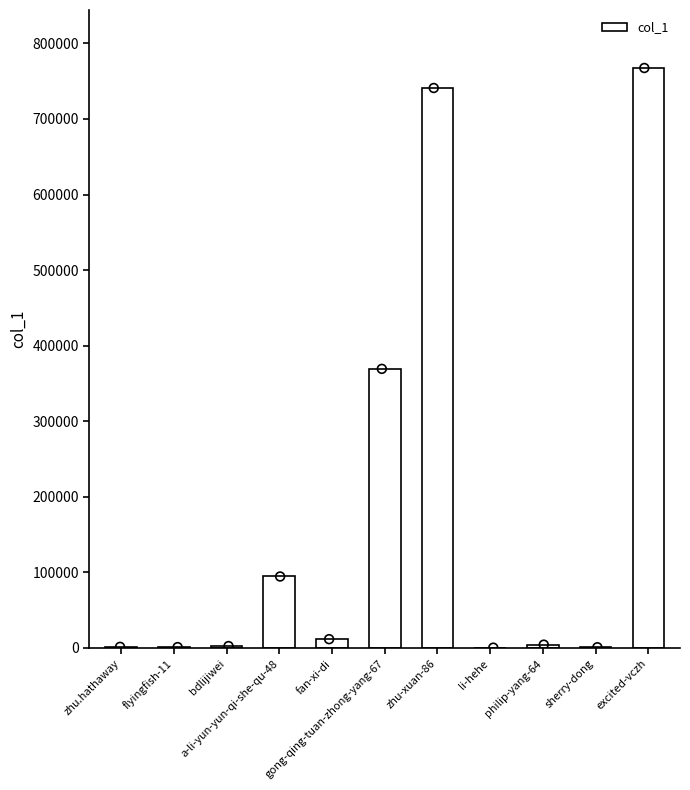

Which has a higher value, gong-qing-tuan-zhong-yang-67 or excited-vczh?

excited-vczh